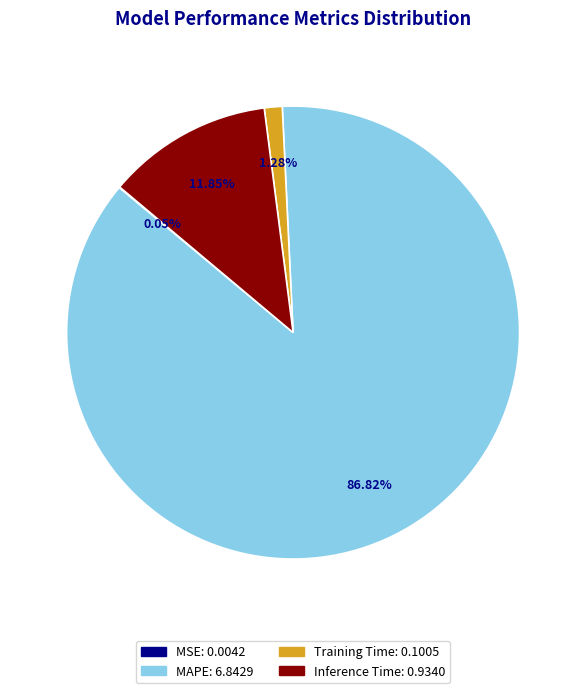

To the nearest percent, what is the difference between the largest and smallest slice percentages?

87%